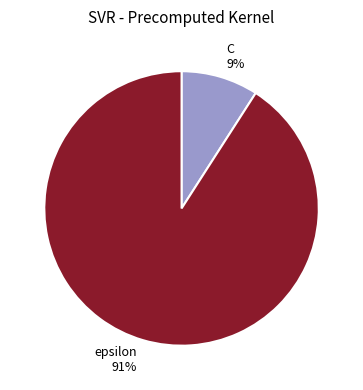

How many segments does this pie chart have?

2